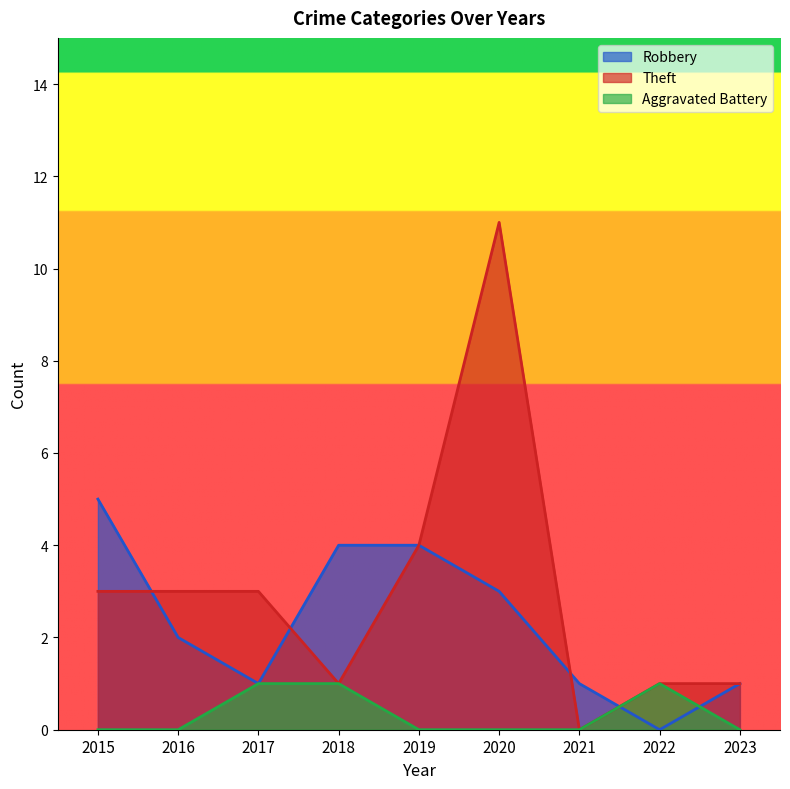

What is the spread (max minus min) of values at 2015?

5